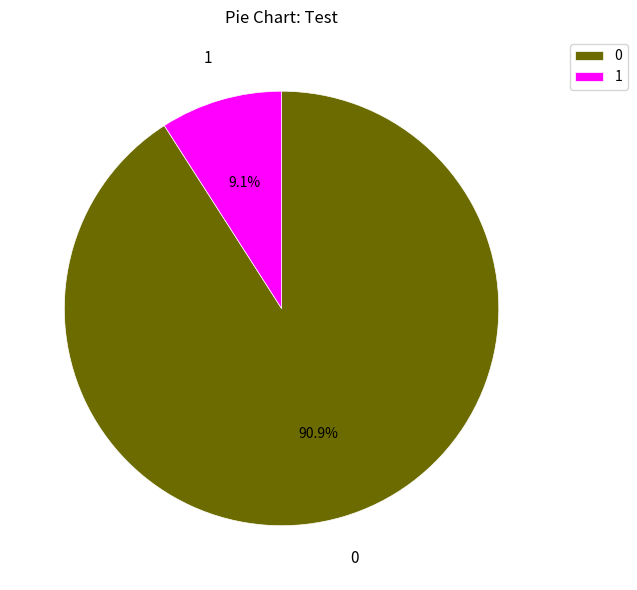

How many segments does this pie chart have?

2